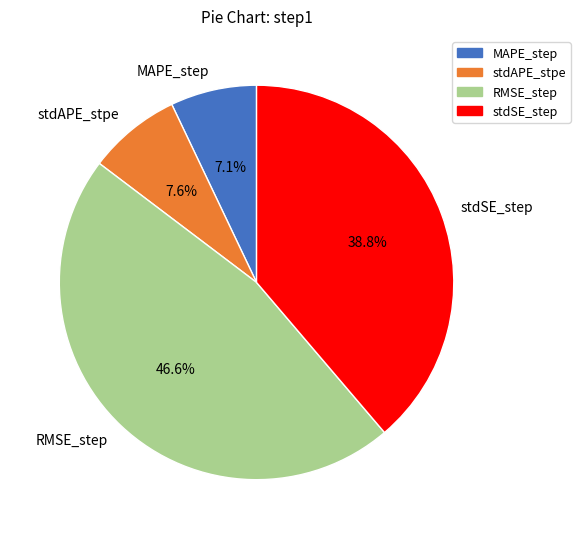

To the nearest percent, what is the difference between the MAPE_step and stdSE_step slice percentages?

32%